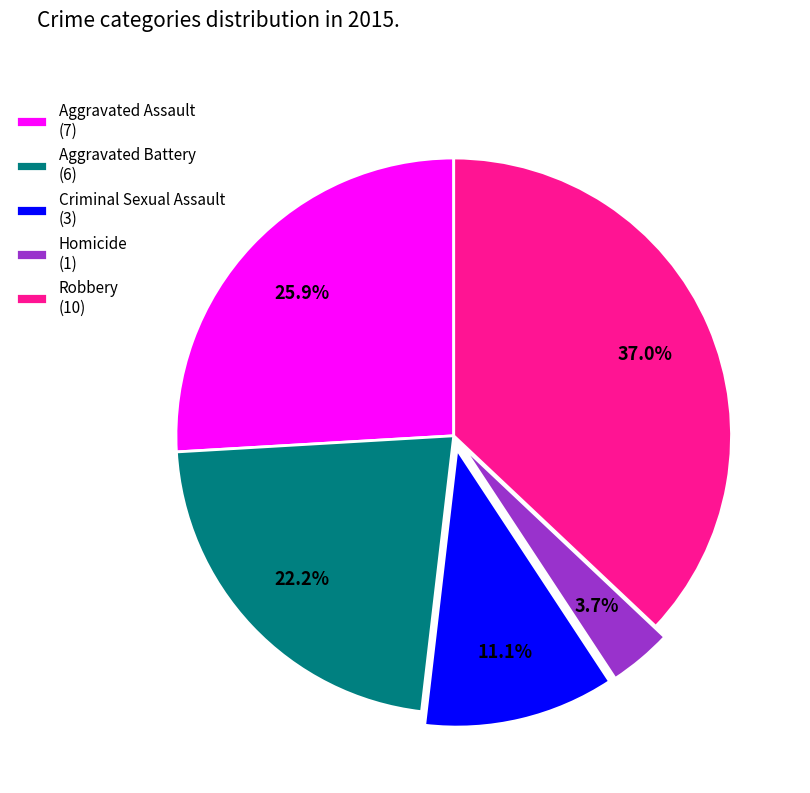

Does Homicide represent more than half of the total?

No